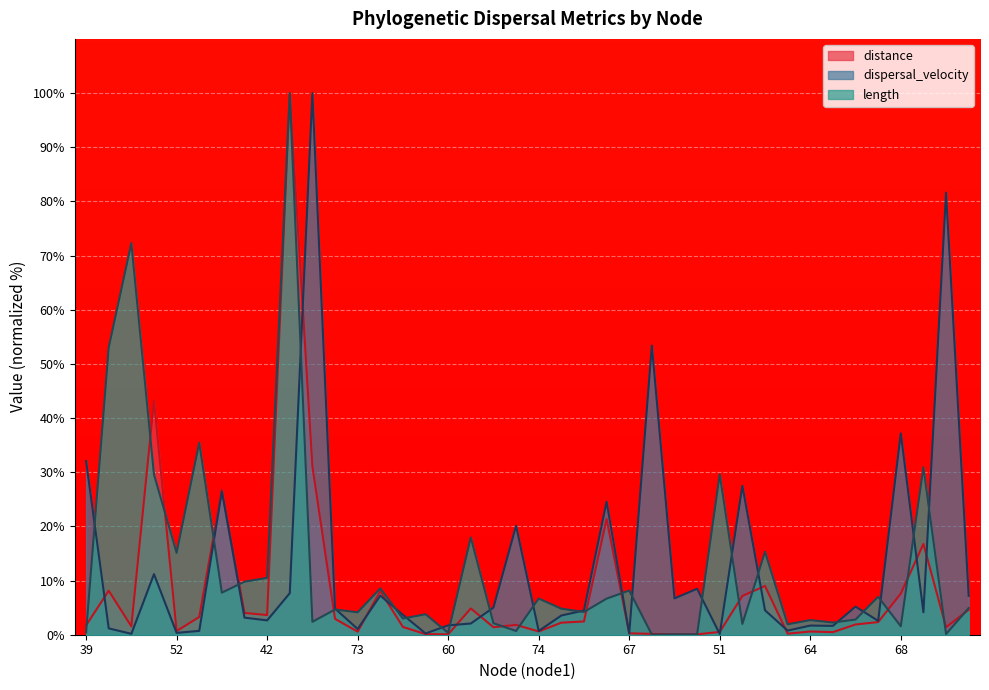

What is the highest value of the dispersal_velocity series?

100.0